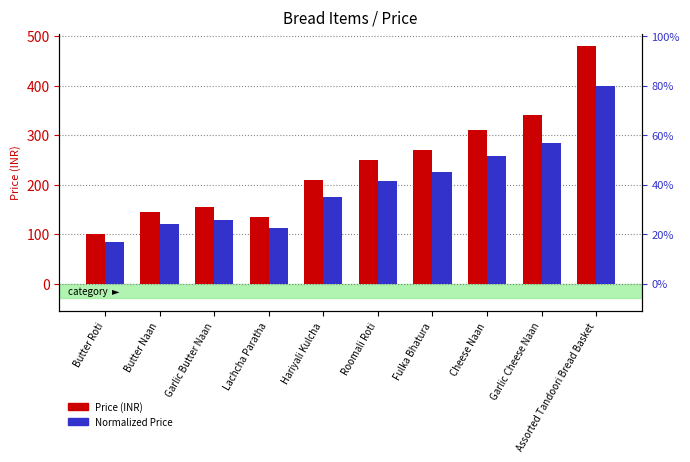

Reading right to left, what are all the values shown in this chart?

Price (INR): 480.0	340.0	310.0	270.0	250.0	210.0	135.0	155.0	145.0	100.0
Normalized Price: 400.0	283.3	258.3	225.0	208.3	175.0	112.5	129.2	120.8	83.3